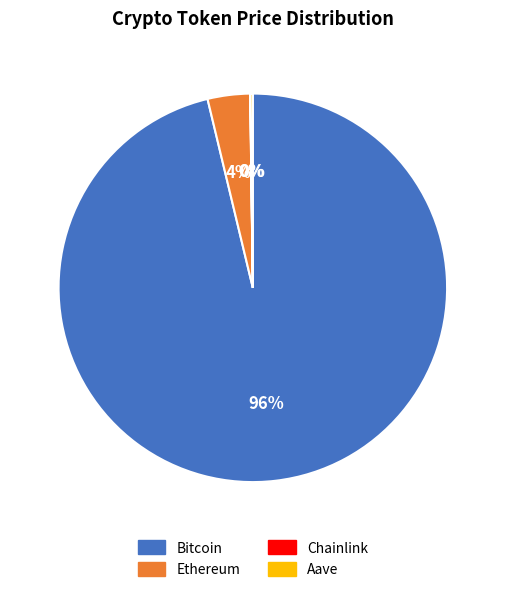

What is the largest slice in the pie chart?

Bitcoin